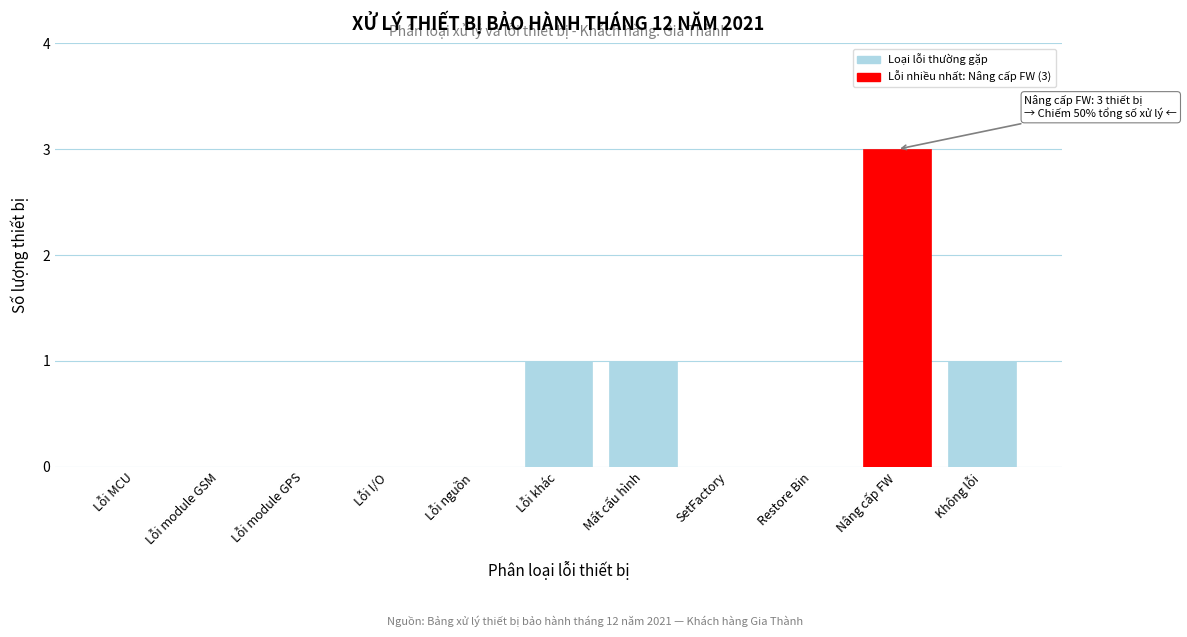

Reading right to left, extract all data points from this chart.

Không lỗi=1	Nâng cấp FW=3	Restore Bin=0	SetFactory=0	Mất cấu hình=1	Lỗi khác=1	Lỗi nguồn=0	Lỗi I/O=0	Lỗi module GPS=0	Lỗi module GSM=0	Lỗi MCU=0